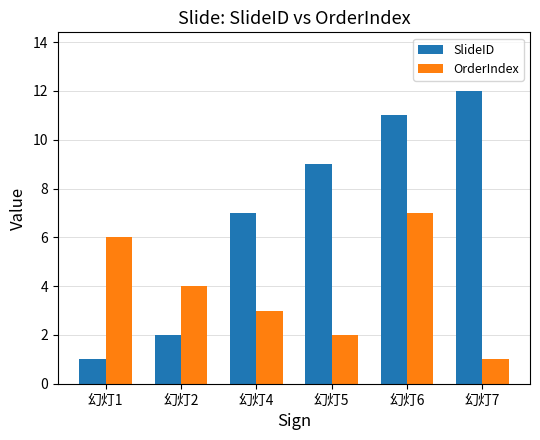

Rank the series by their average value, from lowest to highest.

OrderIndex, SlideID